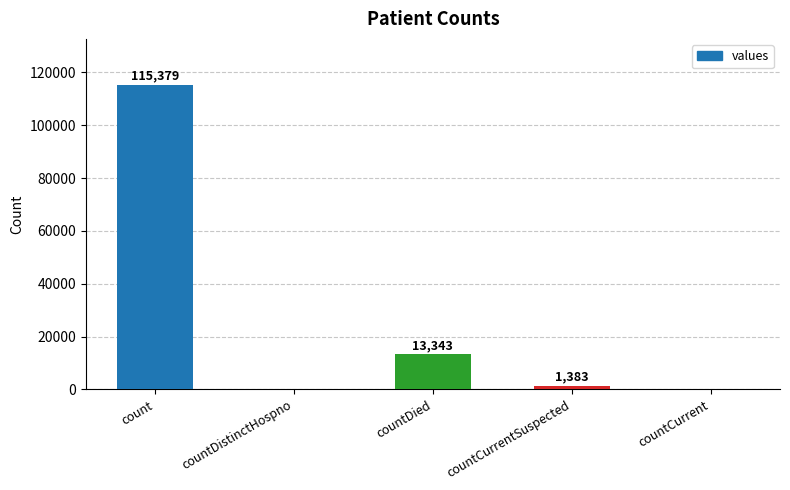

Are the bars horizontal?

No